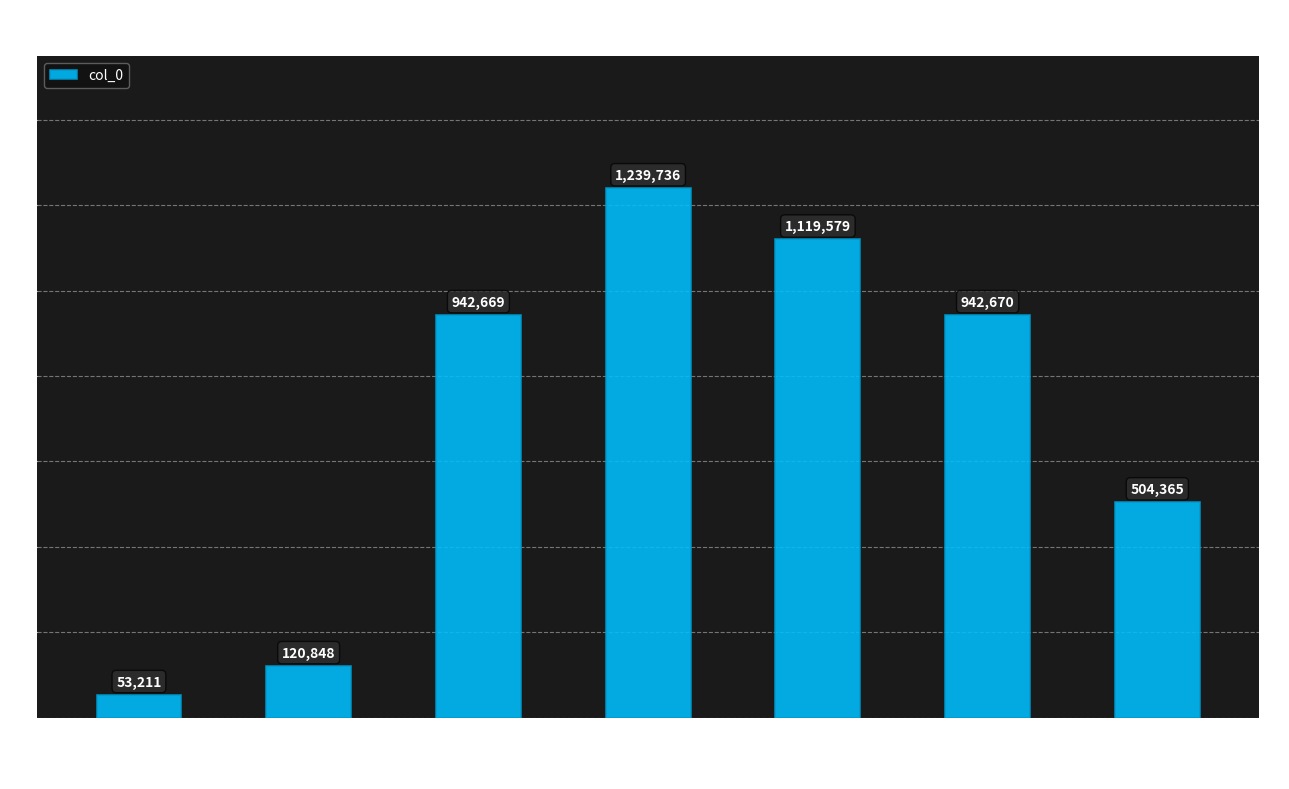

How many series are shown in this chart?

1